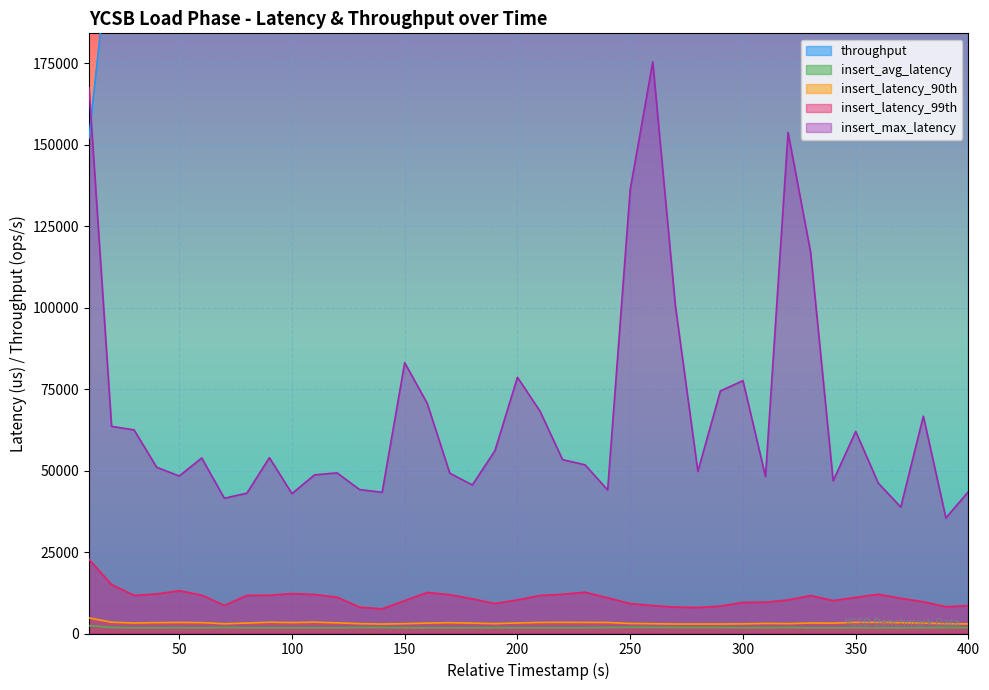

At how many categories does at least one series exceed 39867?

40